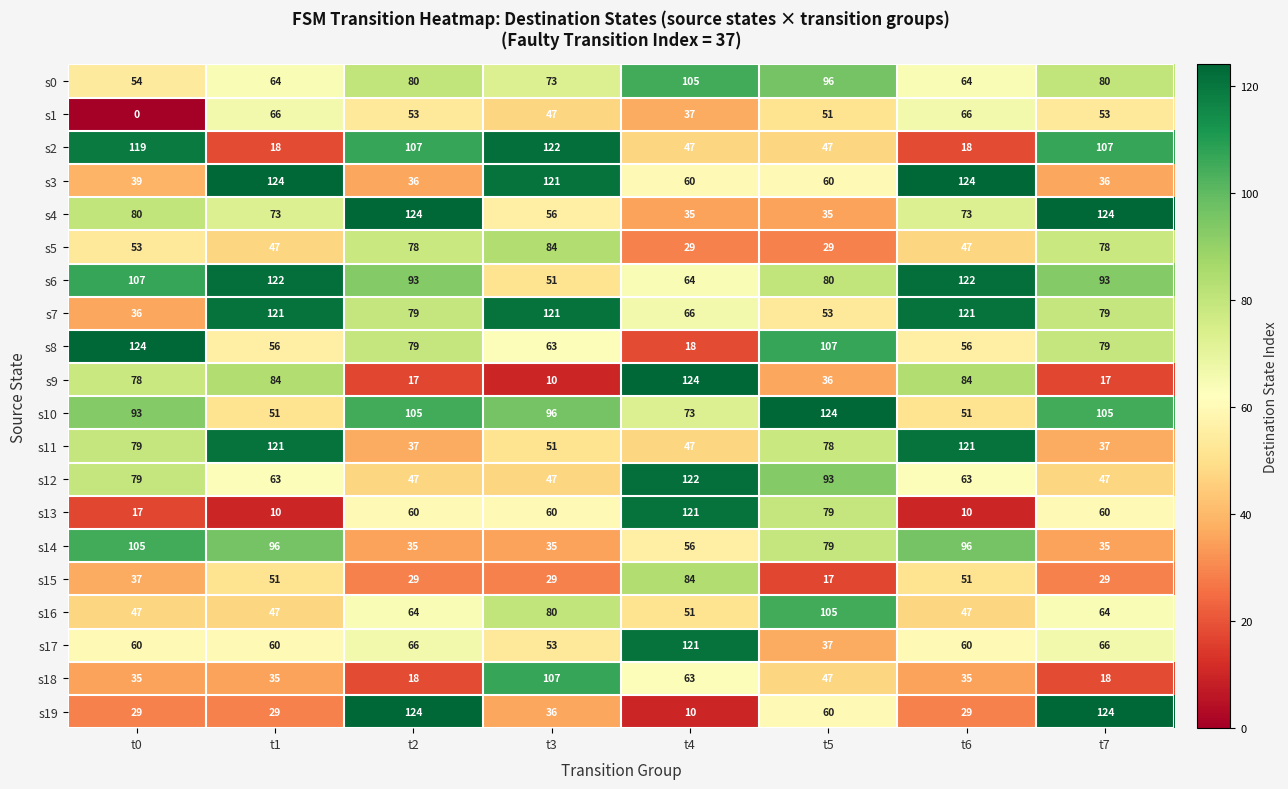

How many distinct data groups are displayed?

20